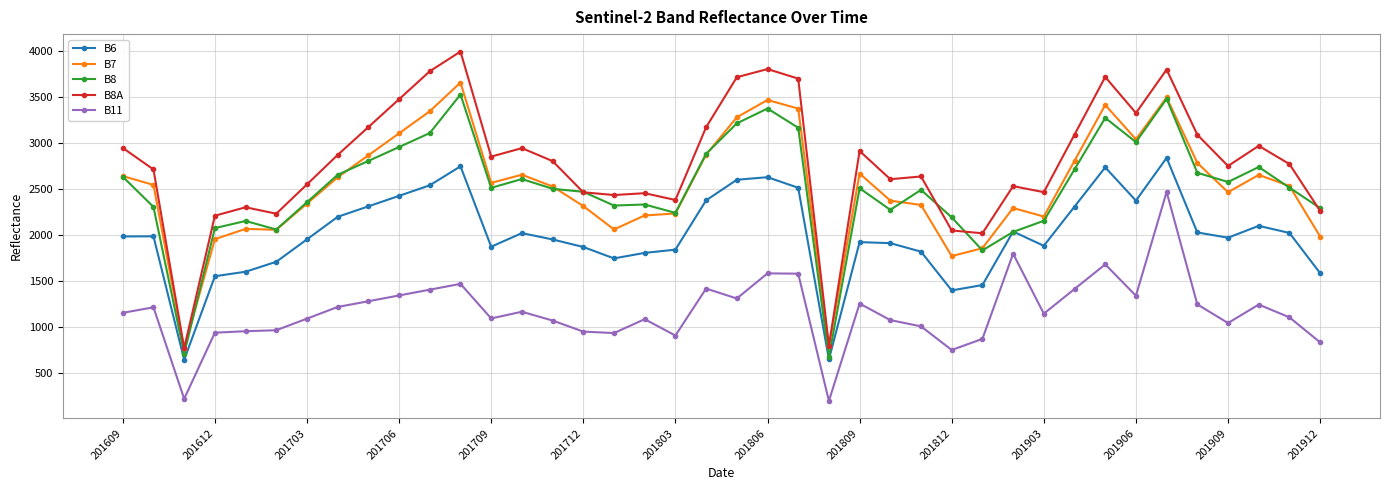

How many distinct data groups are displayed?

5